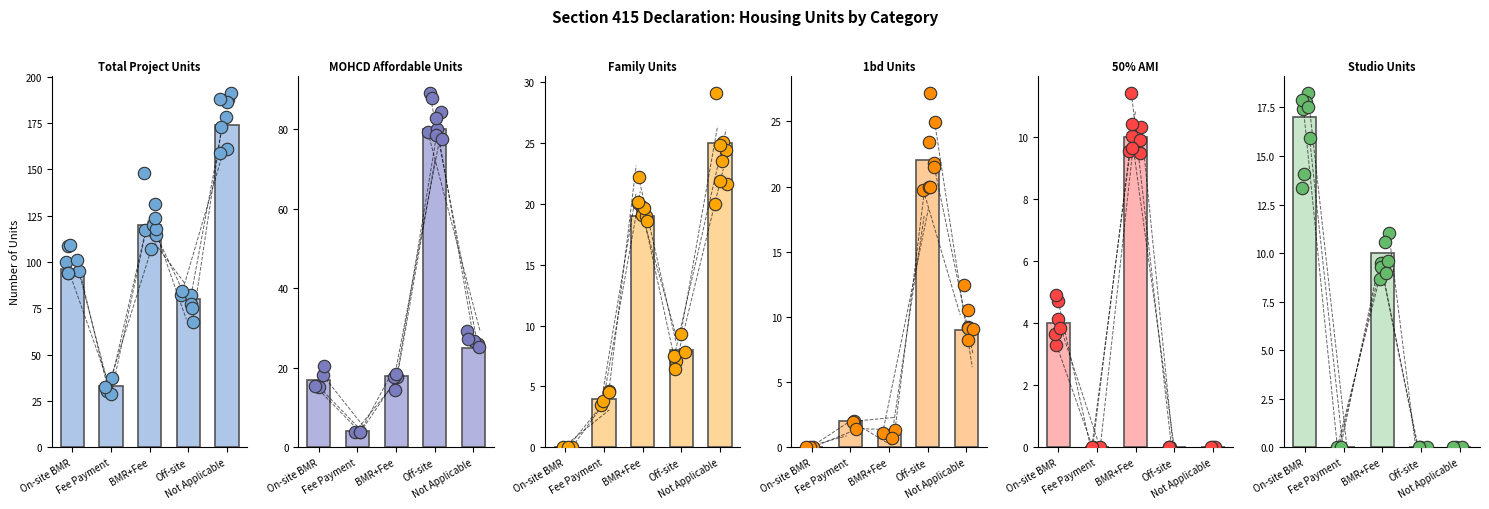

Which series contains the lowest Y value?

Family Units